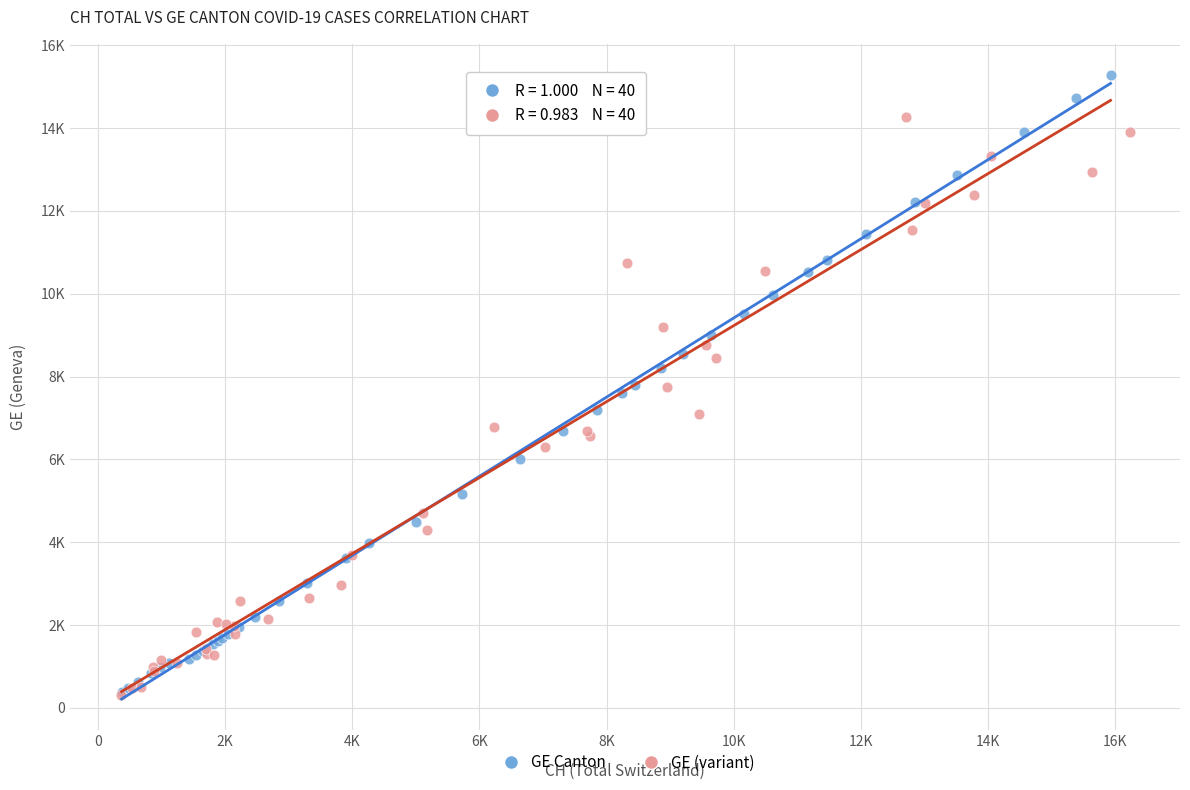

Which series has the largest Y range (max minus min)?

GE Canton